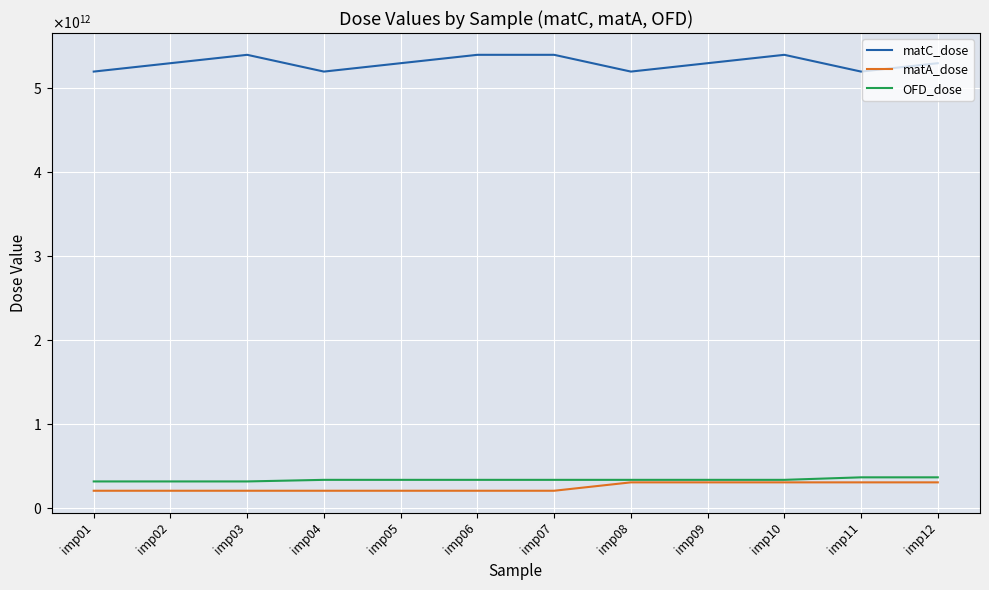

What are all the series names shown in the legend?

matC_dose, matA_dose, OFD_dose